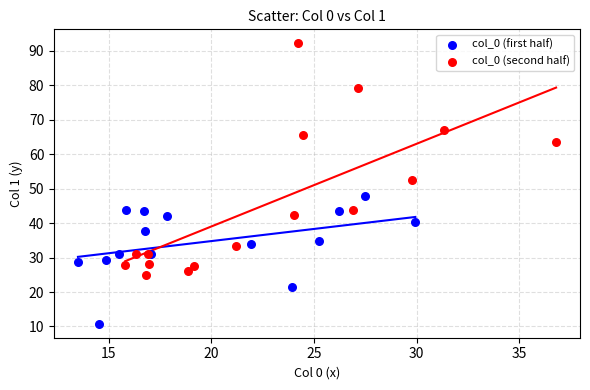

Which series has the largest Y range (max minus min)?

col_0 (second half)